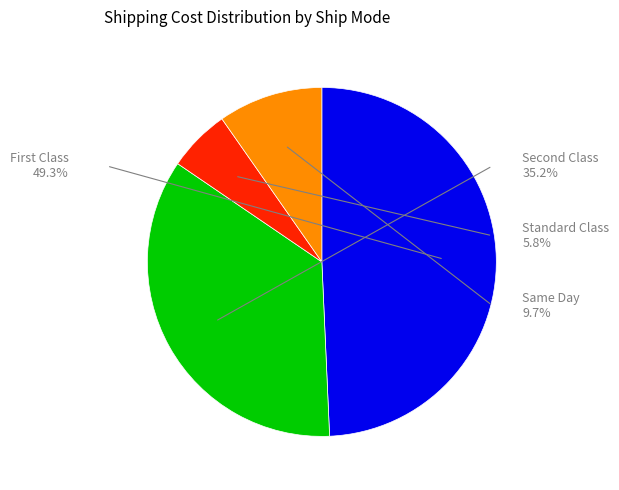

How many segments does this pie chart have?

4